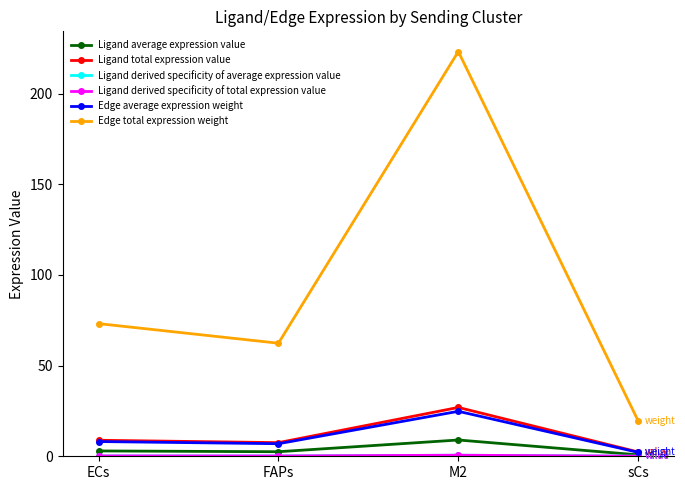

Which series has the largest total across all categories?

Edge total expression weight